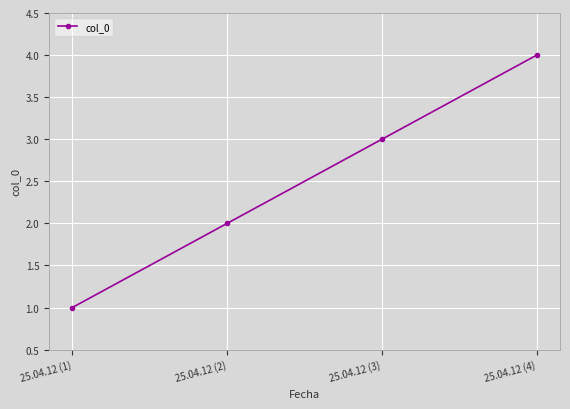

Reading left to right, transcribe all the data shown in this chart.

25.04.12 (1)=1	25.04.12 (2)=2	25.04.12 (3)=3	25.04.12 (4)=4